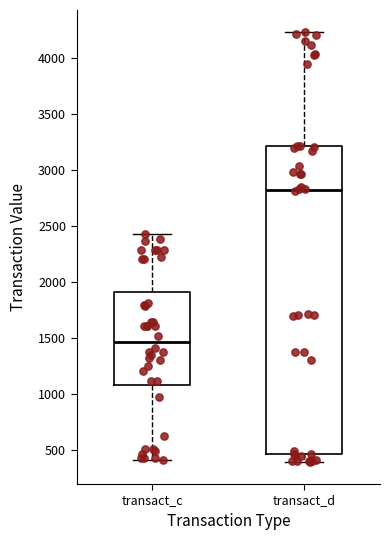

Reading left to right, transcribe this box plot: for each box, give where its median line is, the range the box spans, and where its two whiskers end, as read against the y-axis. The values are not printed on the chart, so give them approximately, as read against the axis.

transact_c: median 1450, box 1100 to 1900, whiskers 400 to 2400
transact_d: median 2800, box 450 to 3200, whiskers 400 to 4250